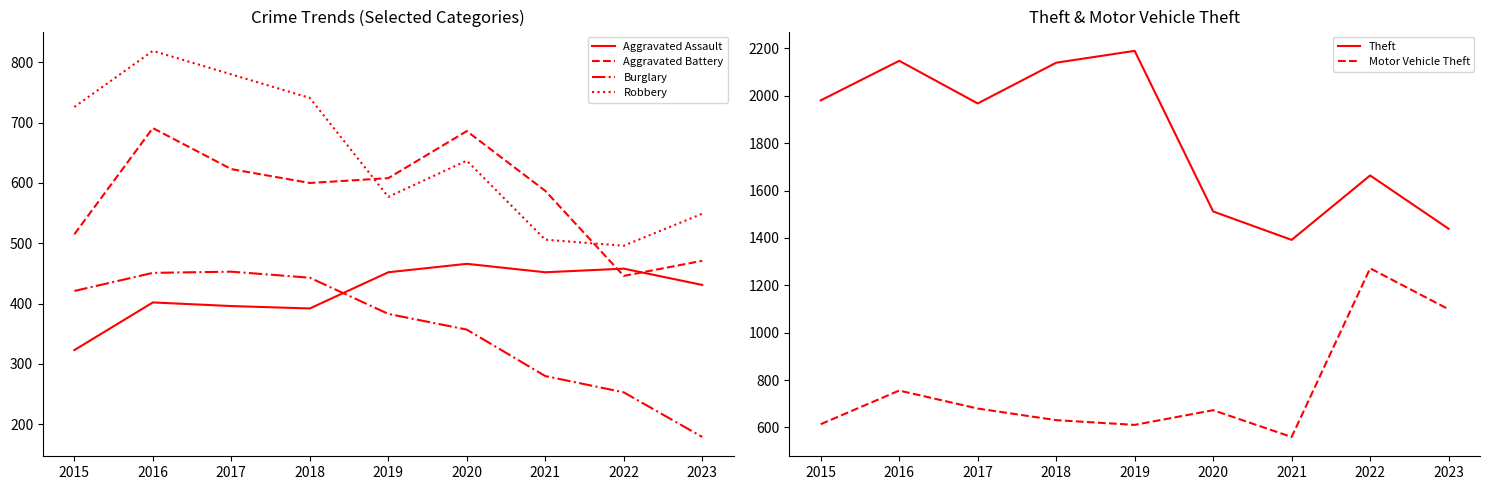

In Theft, how many points are higher than both neighbors (excluding endpoints)?

3